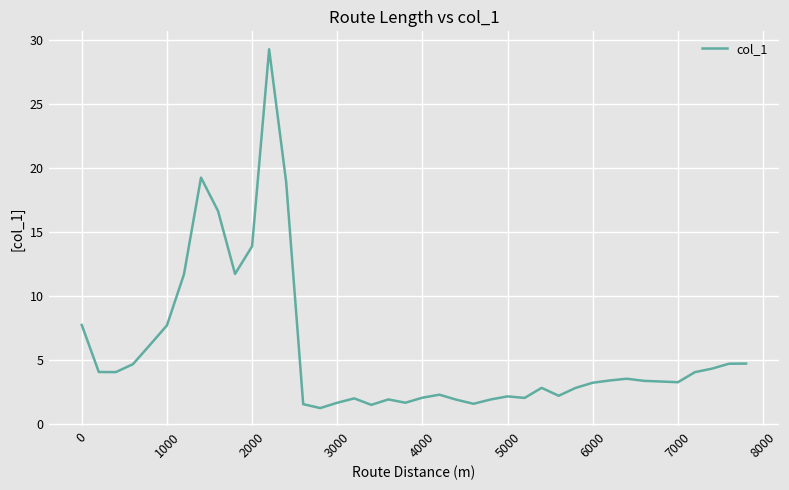

What is the smallest value displayed?

1.2